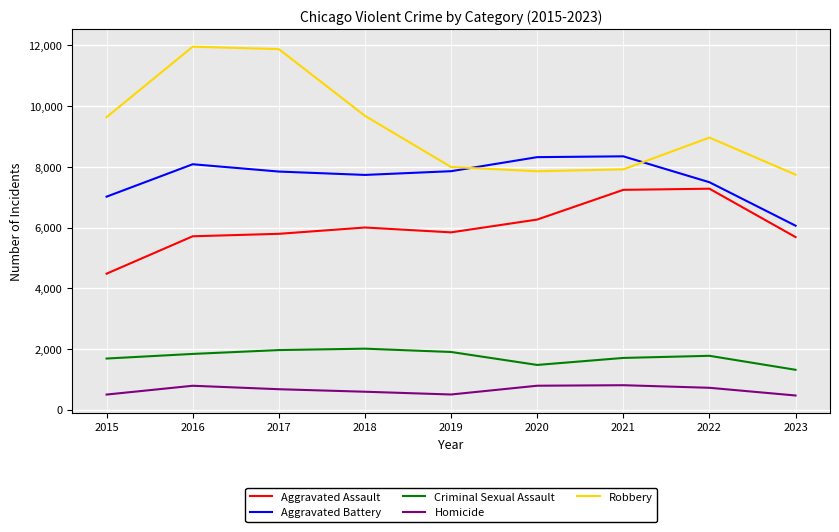

How many series are shown in this chart?

5